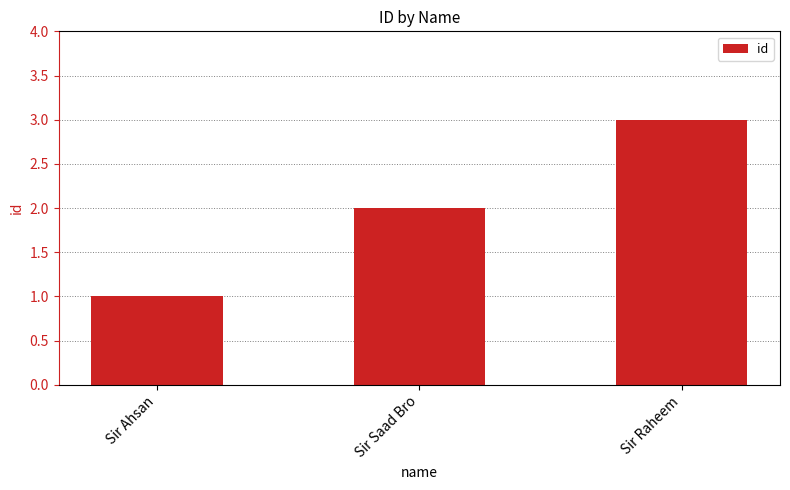

Is it true that the value at Sir Ahsan is 1?

True